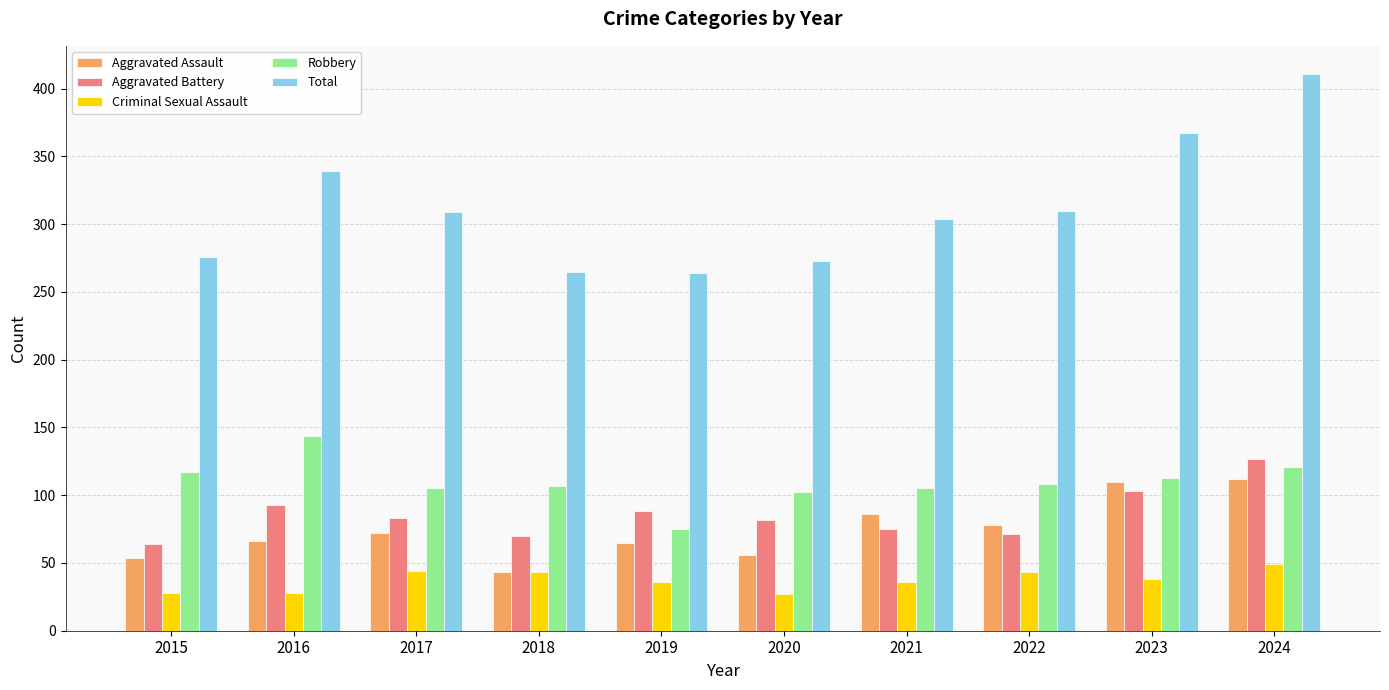

How many categories are shown in the chart?

10